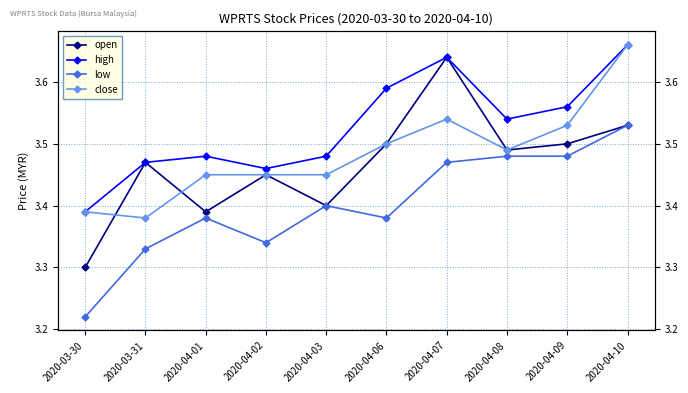

At which category does the chart reach its peak across all series?

2020-04-10